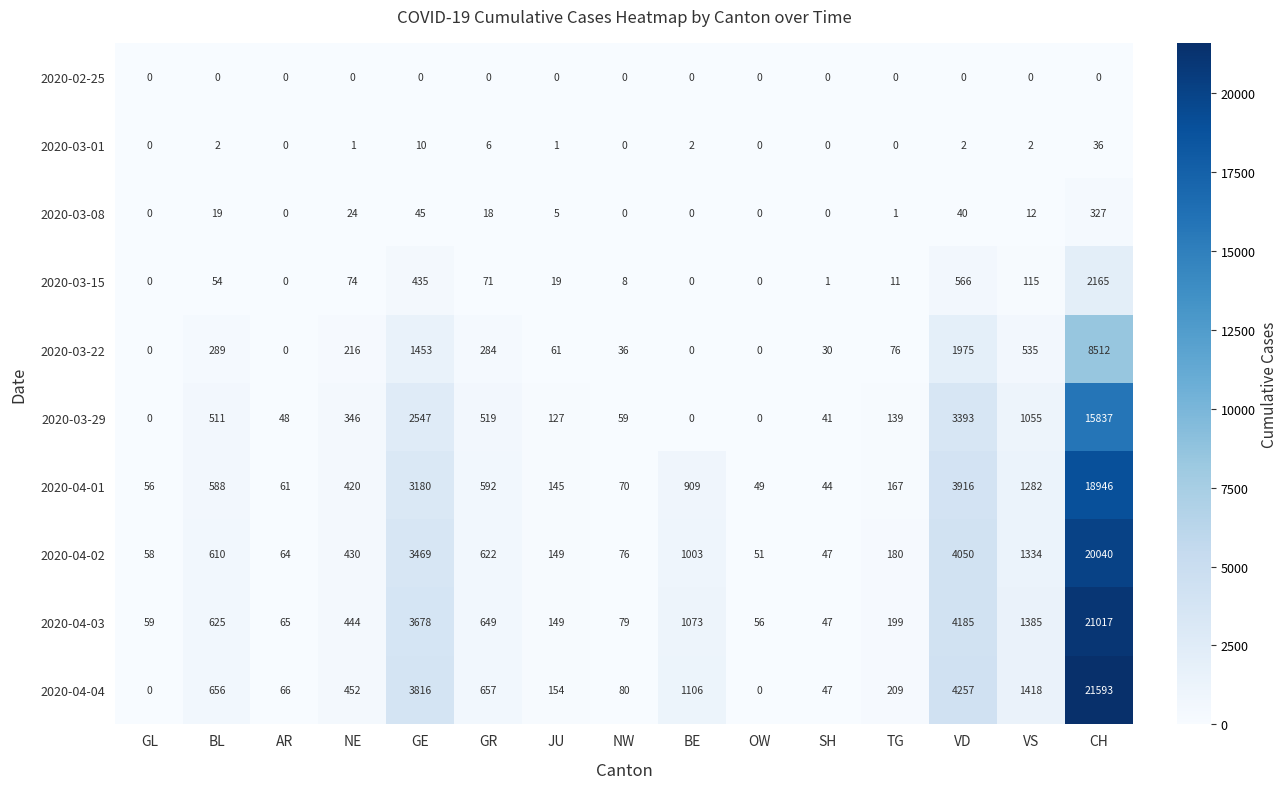

What is the sum of all 2020-03-01 values?

62